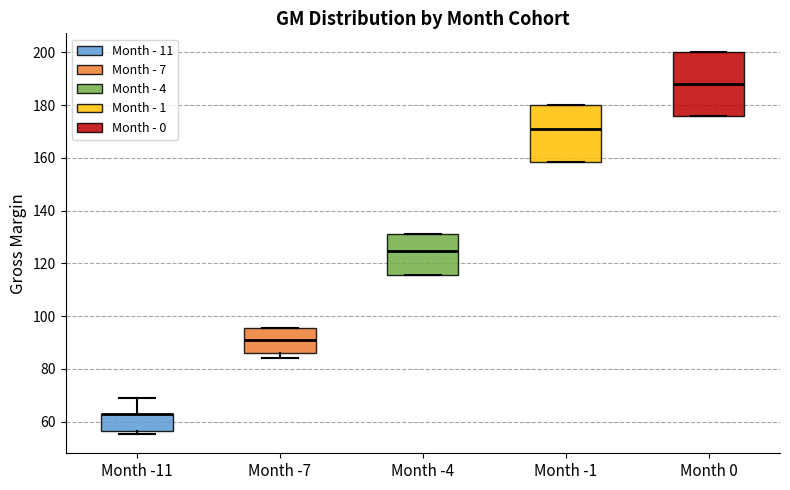

Reading left to right, transcribe this box plot: for each box, give where its median line is, the range the box spans, and where its two whiskers end, as read against the y-axis. The values are not printed on the chart, so give them approximately, as read against the axis.

Month -11: median 62 (drawn on the box's upper edge), box 56 to 62, whiskers 56 (just below the box's lower edge) to 70
Month -7: median 90, box 86 to 96, whiskers 84 to 96
Month -4: median 124, box 116 to 132, whiskers 116 to 132
Month -1: median 172, box 158 to 180, whiskers 158 to 180
Month 0: median 188, box 176 to 200, whiskers 176 to 200